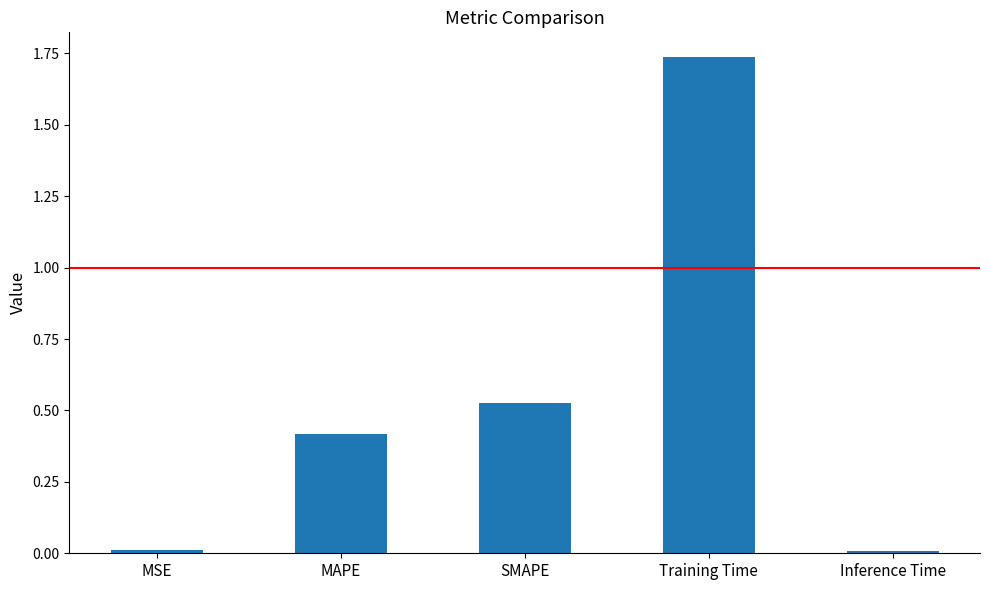

Which category has the highest value across all series?

Training Time